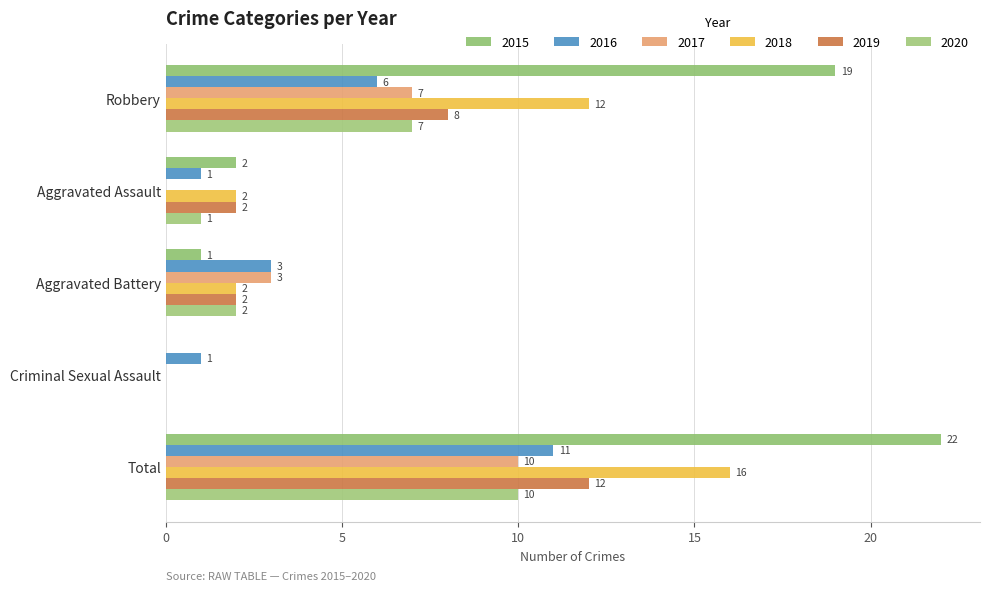

At which label does 2015 first exceed 2?

Robbery